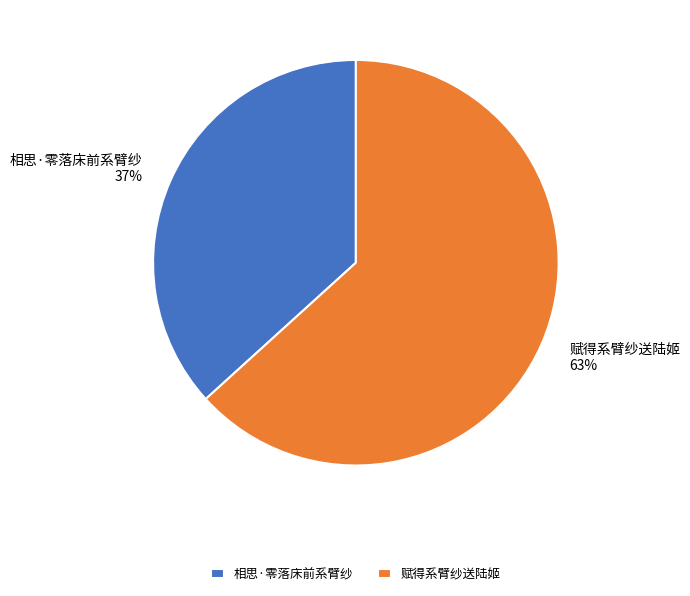

How many segments does this pie chart have?

2